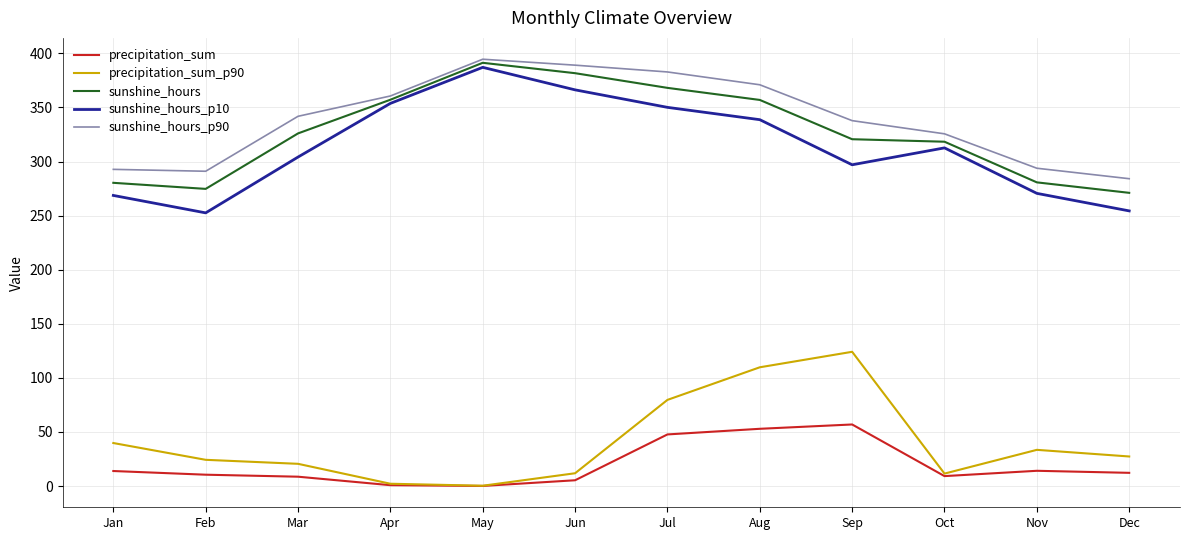

True or false: sunshine_hours and precipitation_sum intersect in this chart.

False